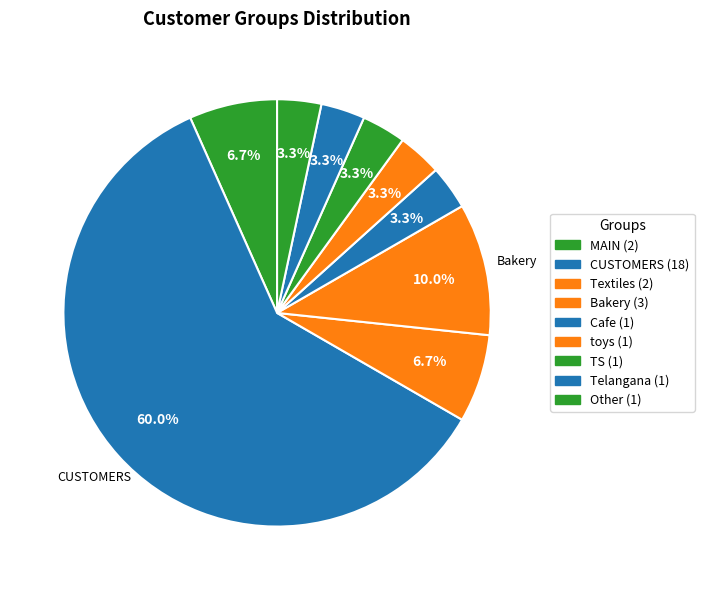

What is the total percentage of MAIN and toys?

10.0%